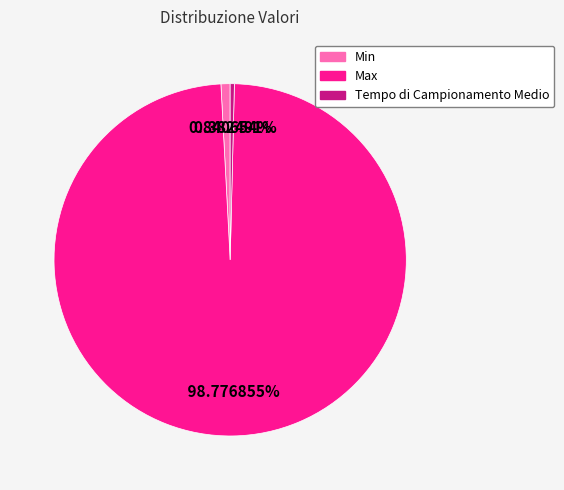

What is the largest slice in the pie chart?

Max